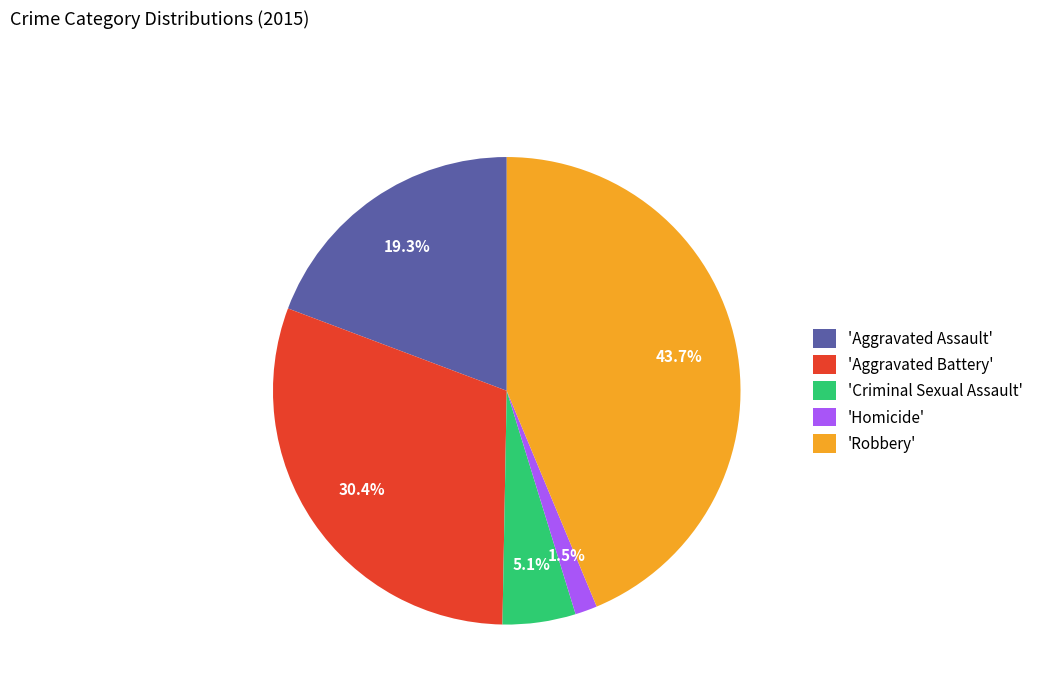

What portion of the pie excludes 'Homicide'?

98.5%